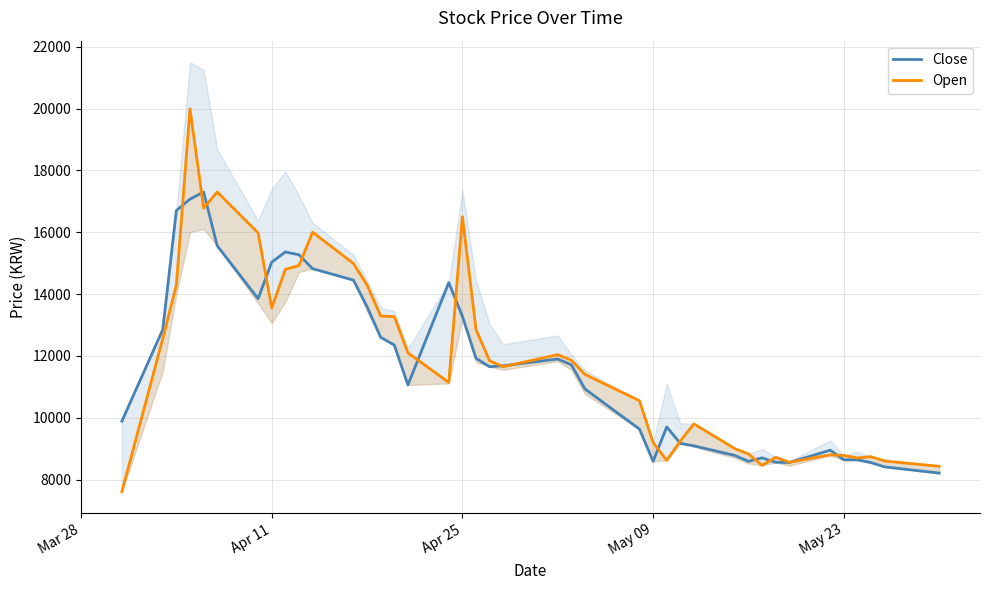

The value of Close at May 09 is 8590. True or false?

True